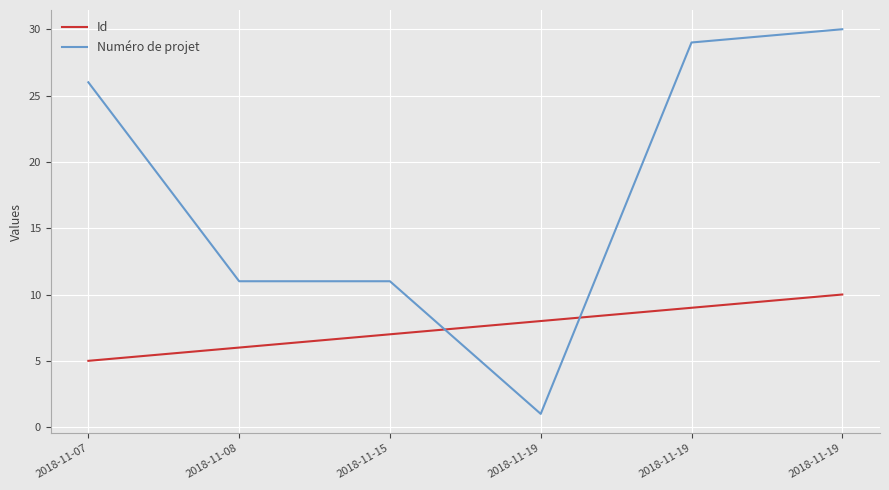

What are all the series names shown in the legend?

Id, Numéro de projet